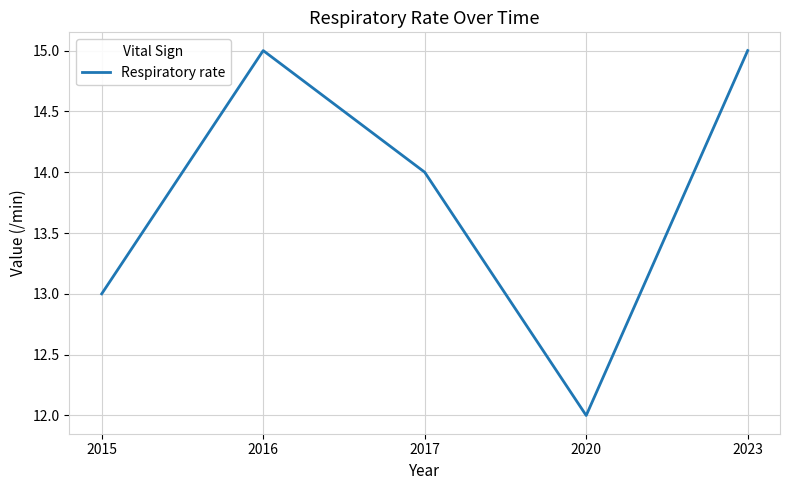

What is the ratio of the value at 2023 to the value at 2016?

1.0